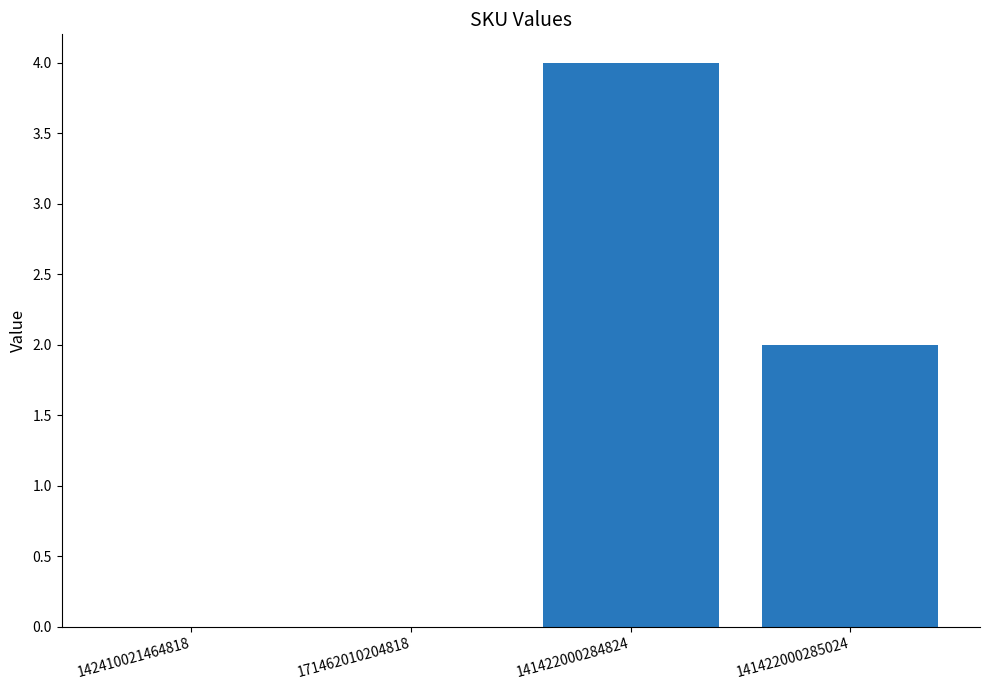

Are the bars horizontal?

No